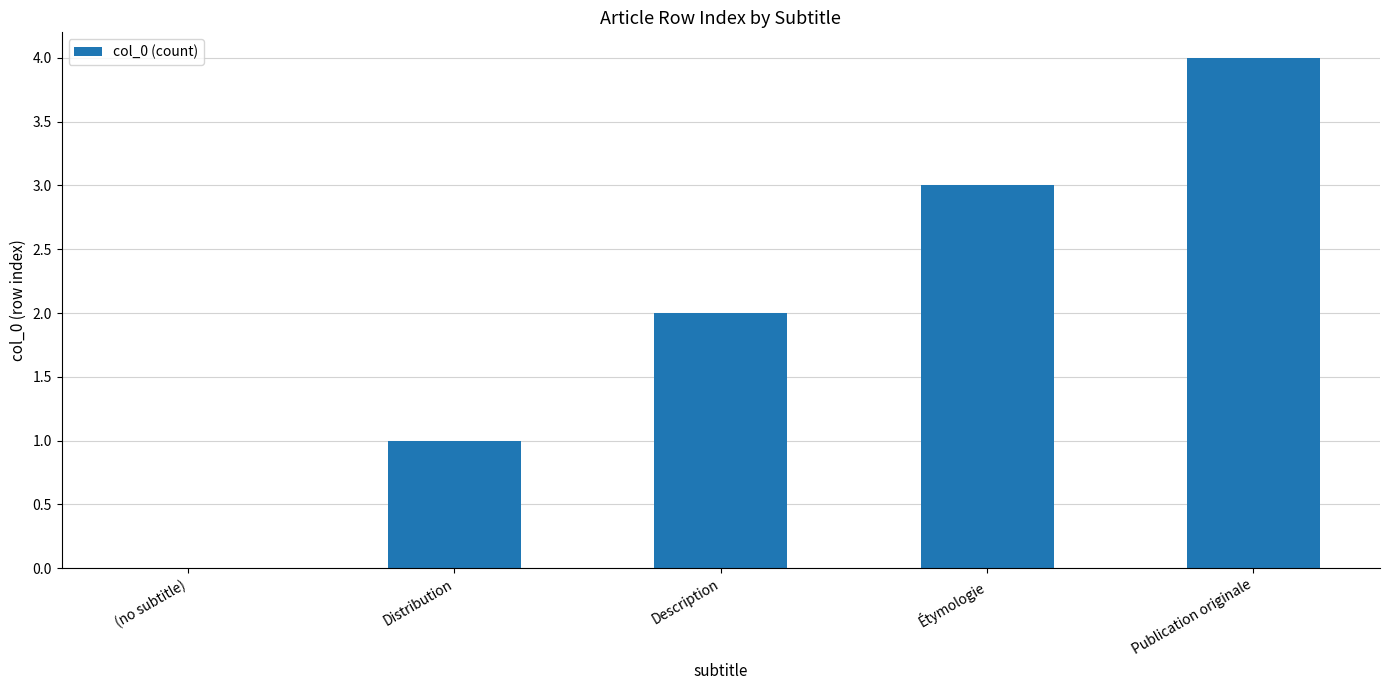

Which has a higher value, (no subtitle) or Distribution?

Distribution